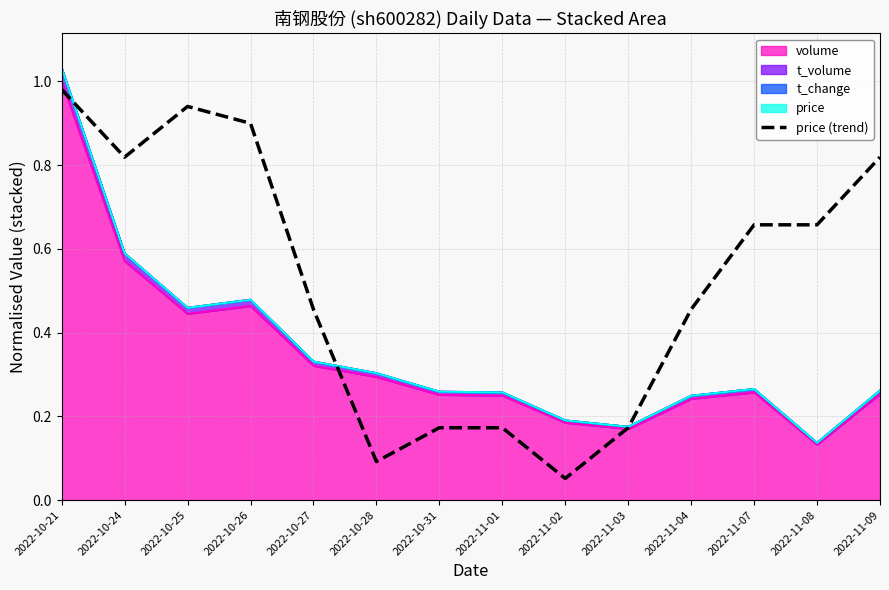

Rank the categories by value from lowest to highest.

2022-11-02, 2022-10-28, 2022-10-31, 2022-11-01, 2022-11-03, 2022-10-27, 2022-11-04, 2022-11-07, 2022-11-08, 2022-10-24, 2022-11-09, 2022-10-26, 2022-10-25, 2022-10-21